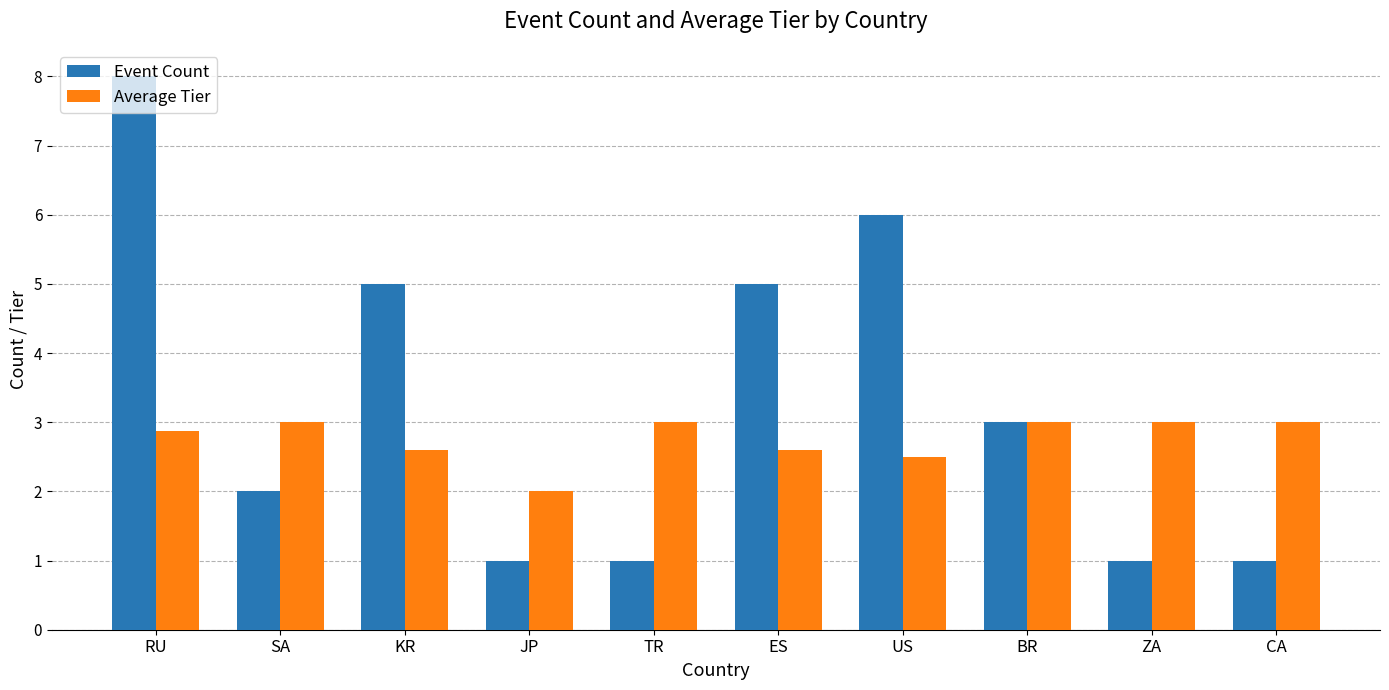

What is the sum of the Event Count values at JP and TR?

2.0